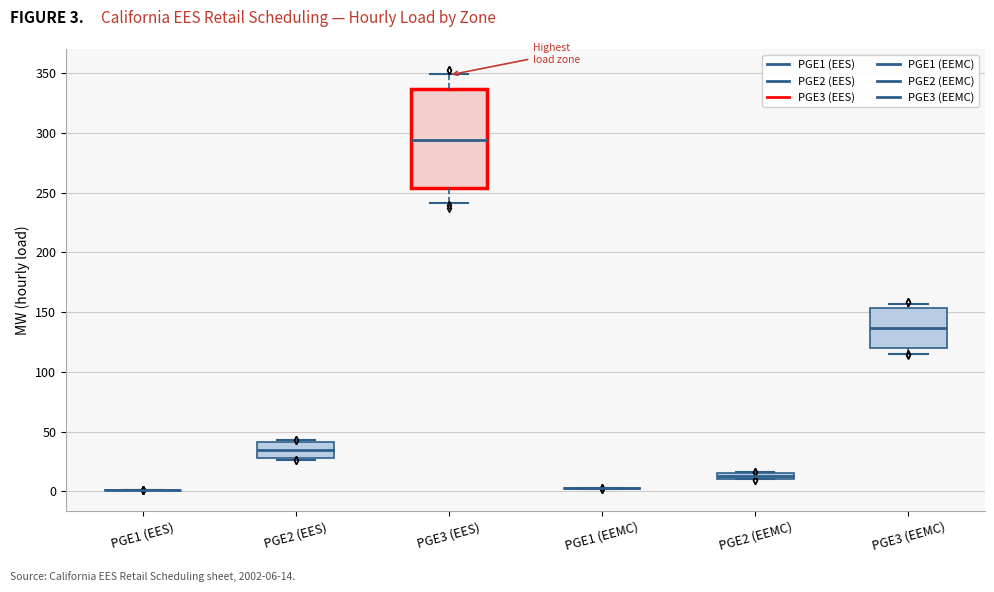

Which box is the tallest, from its lower edge to its upper edge?

PGE3 (EES)